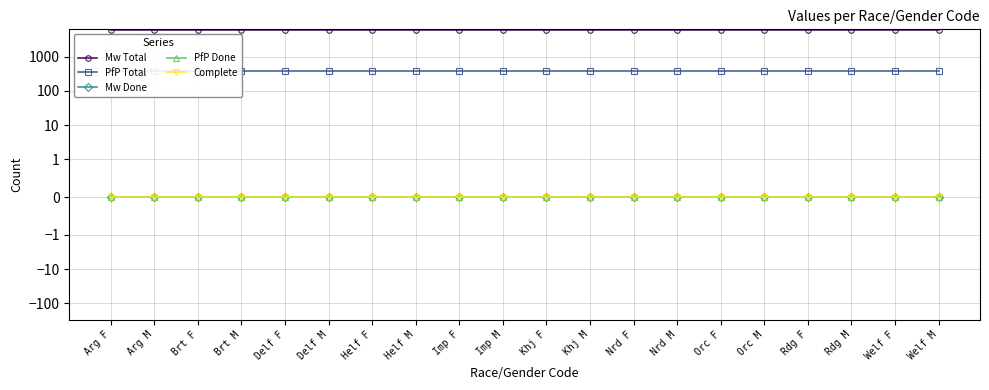

True or false: PfP Total and Complete intersect in this chart.

False